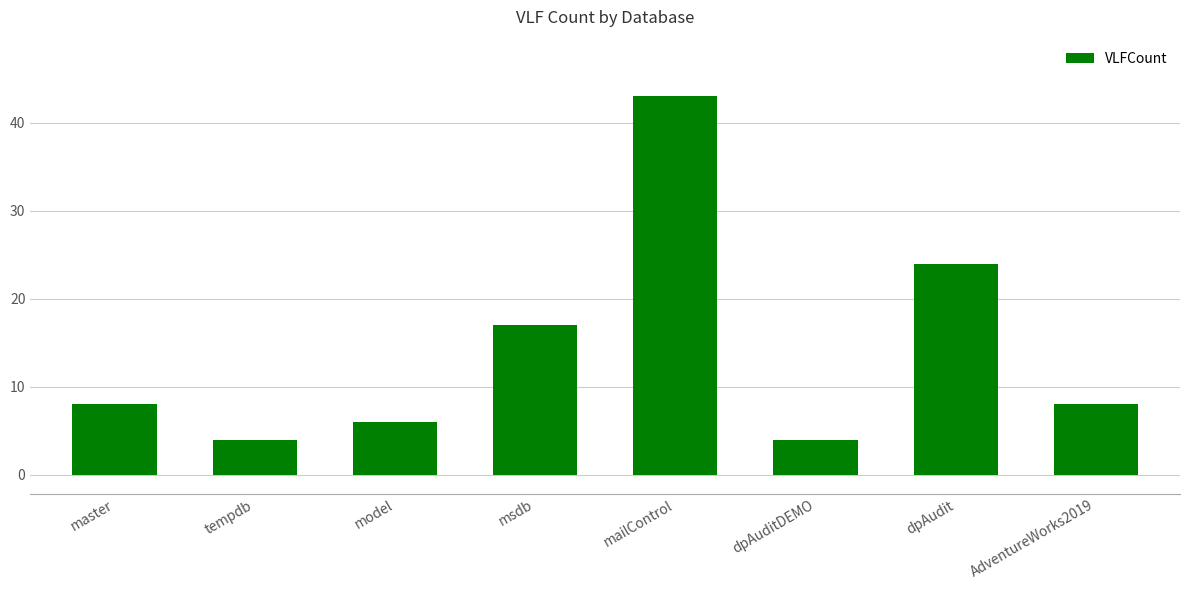

What is the label of the 6th bar from the left?

dpAuditDEMO